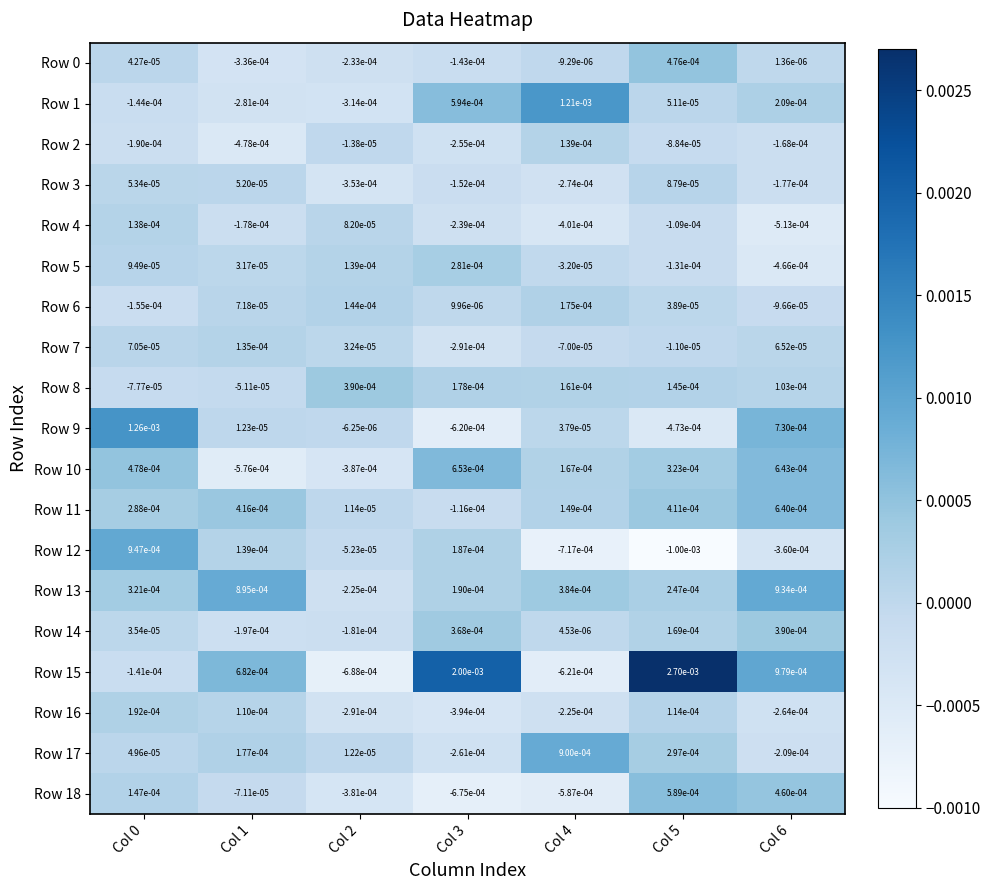

Is the value of Row 11 at Col 6 greater than the value of Row 1 at Col 5?

Yes